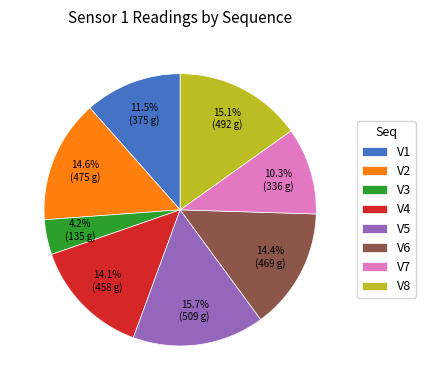

Does V3 represent more than half of the total?

No